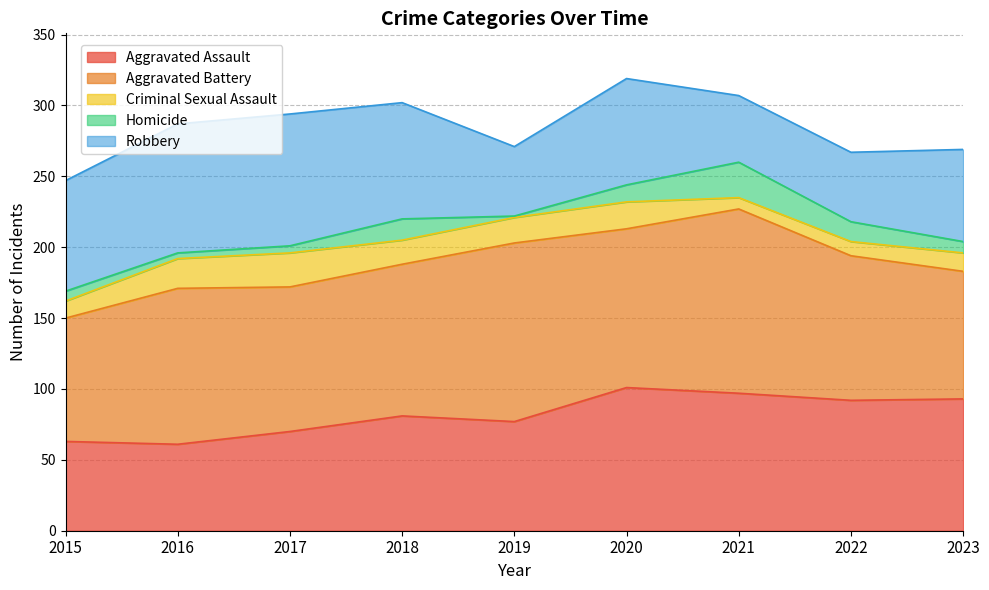

True or false: Robbery has more than 0 points higher than both neighbors.

True